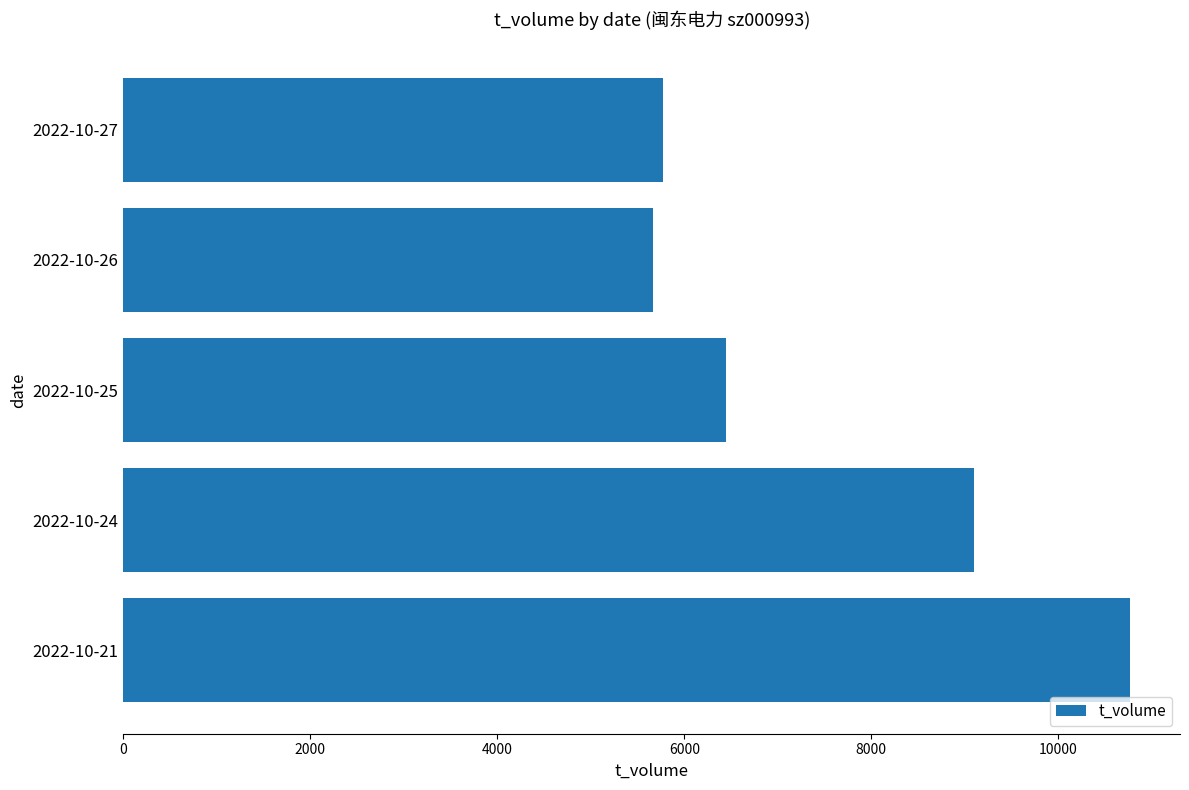

What is the greatest value displayed?

10764